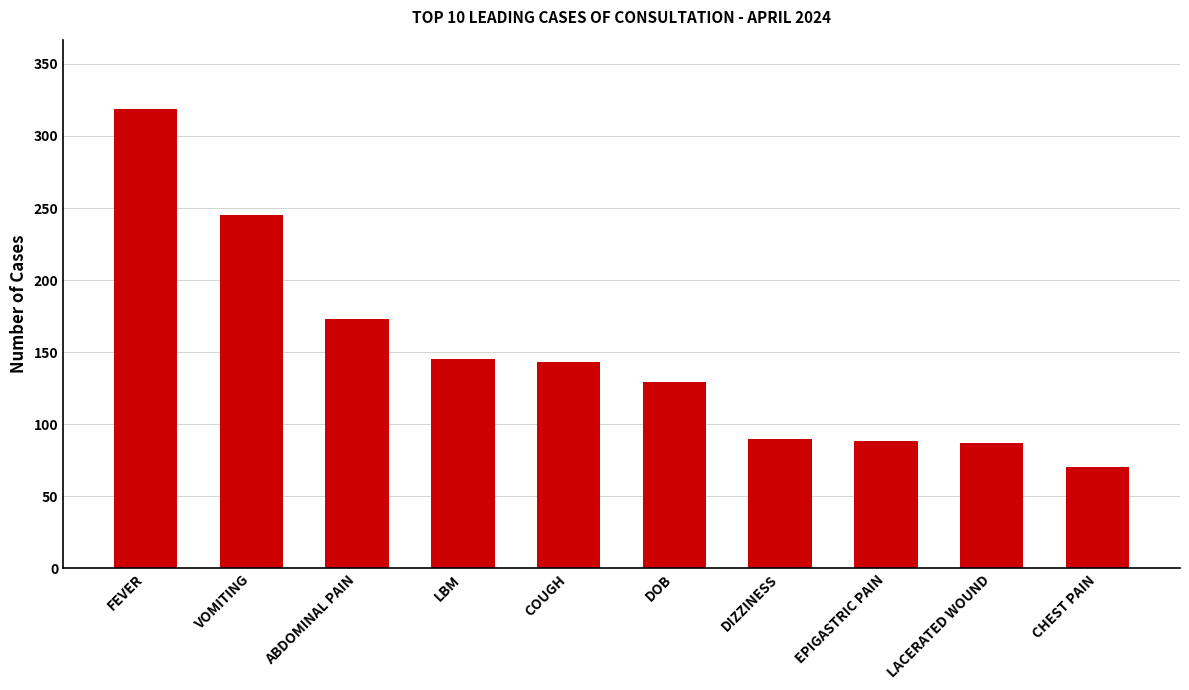

What is the average value?

149